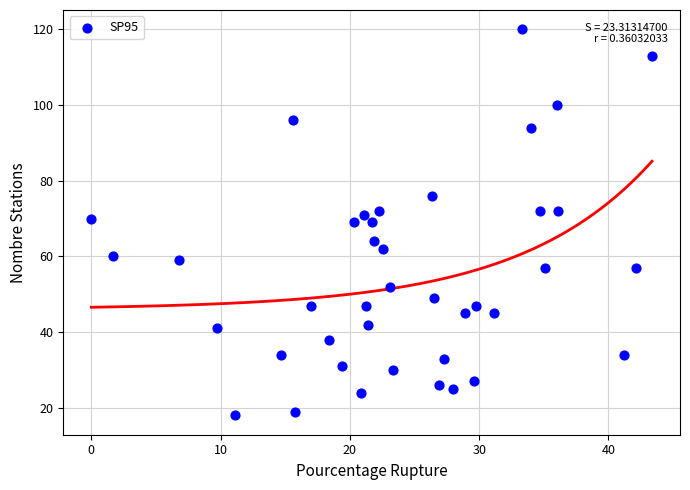

What is the range of Y values (max minus min)?

102